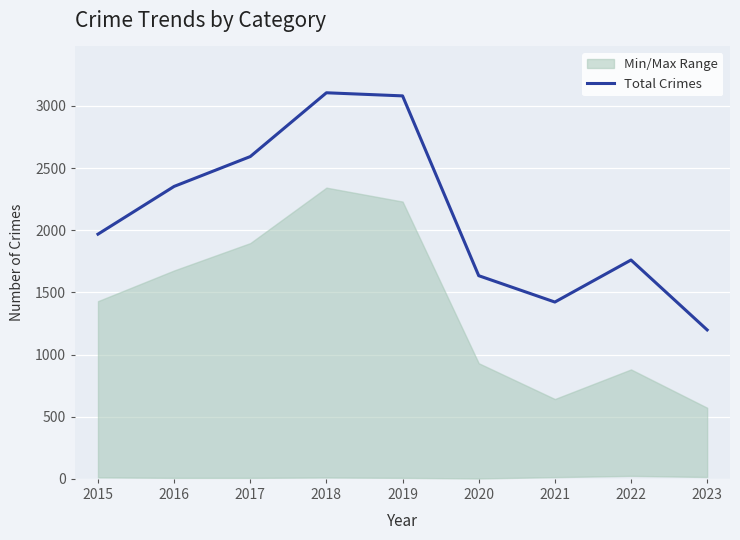

Which has a higher value, 2019 or 2023?

2019